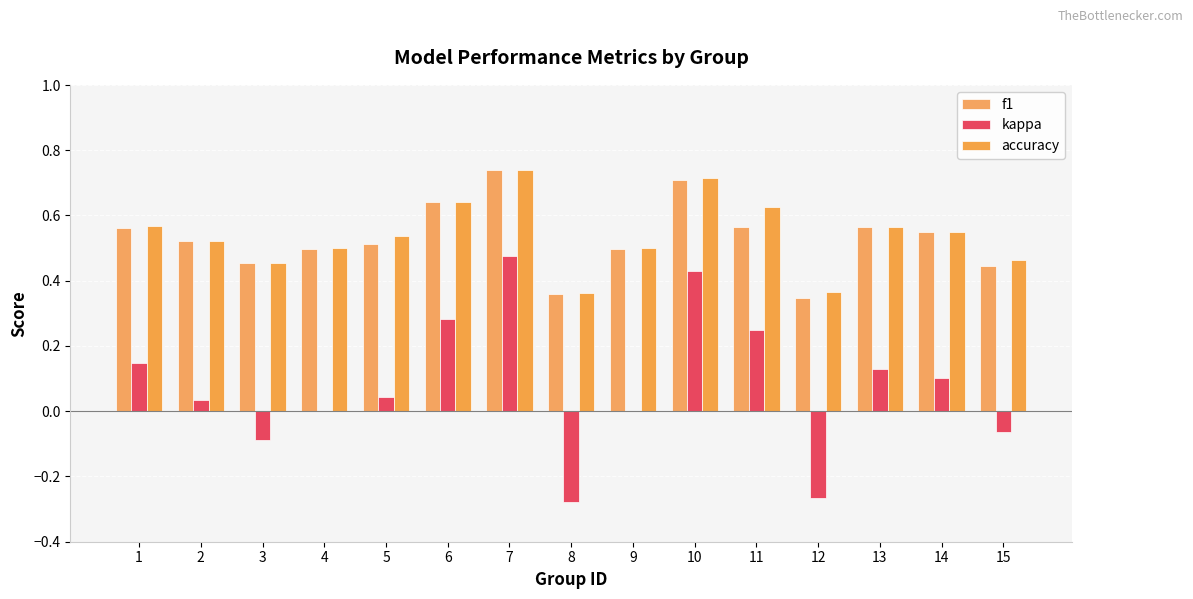

How many categories are shown in the chart?

15